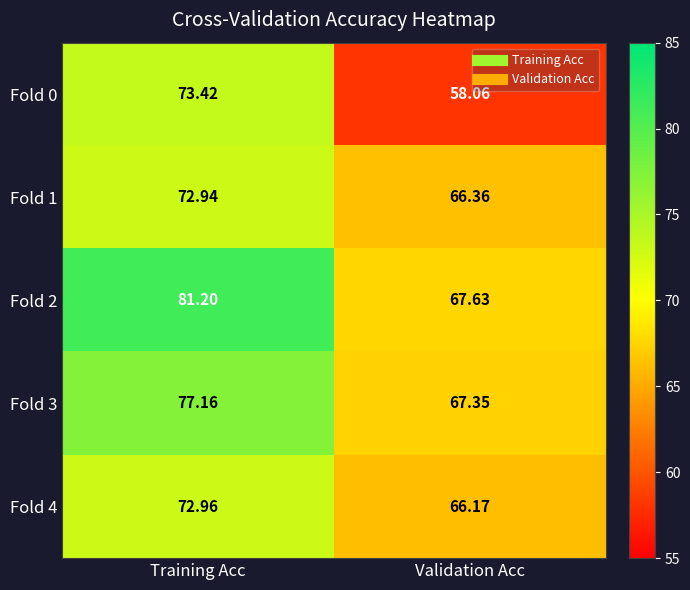

At which category is the sum across all series the highest?

Training Acc